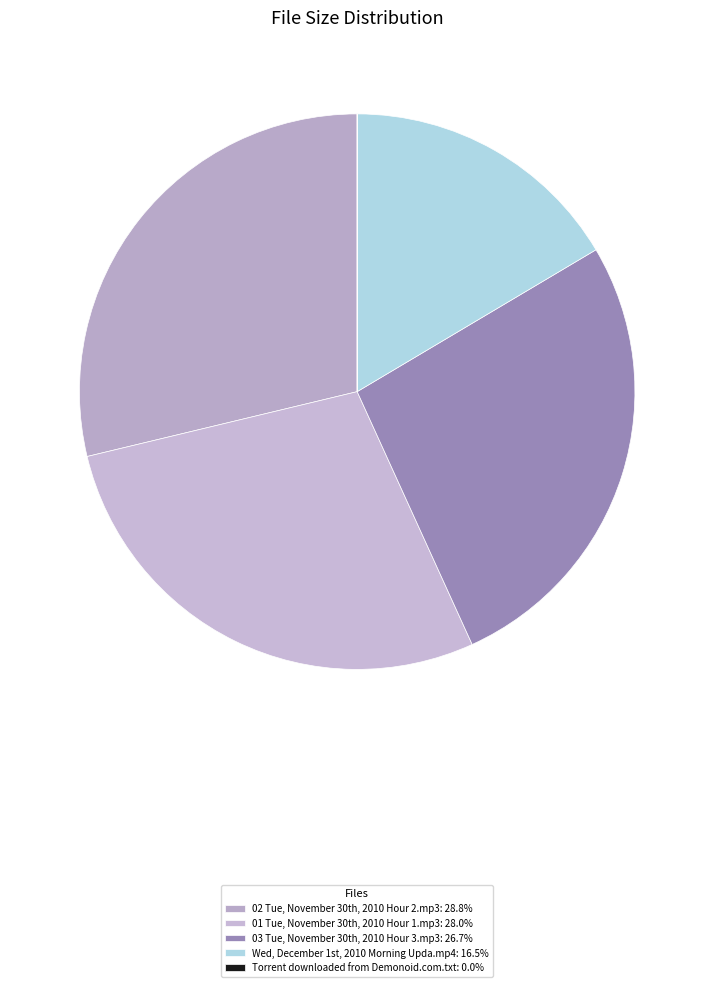

What portion of the pie excludes Torrent downloaded from Demonoid.com.txt?

100.0%